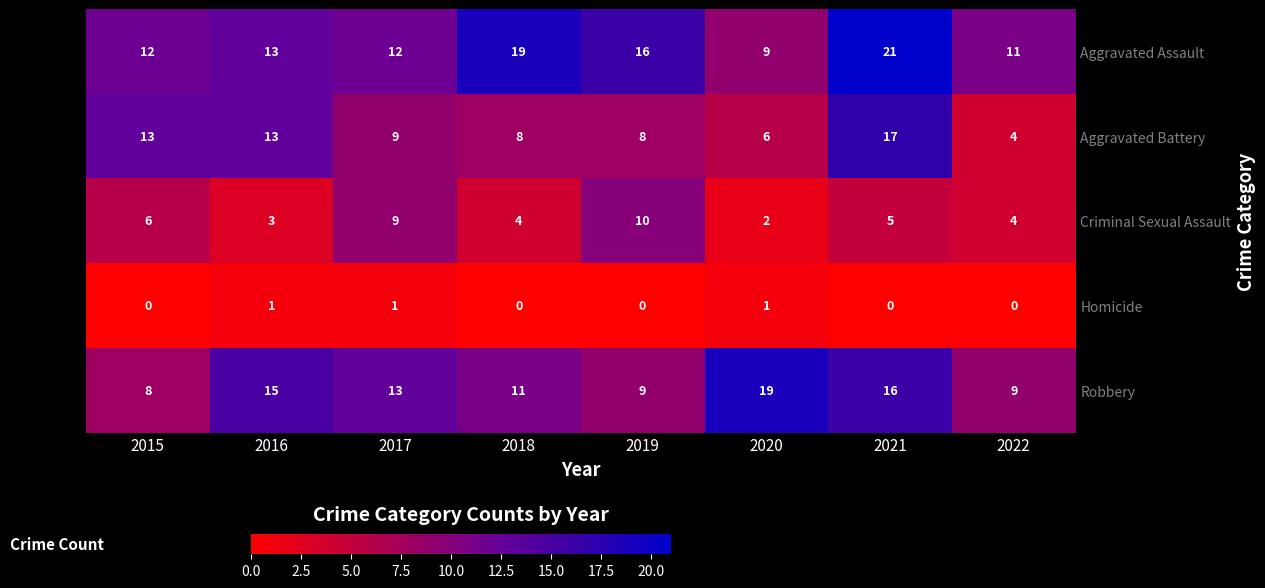

List the series in order of their peak value, highest first.

Aggravated Assault, Robbery, Aggravated Battery, Criminal Sexual Assault, Homicide